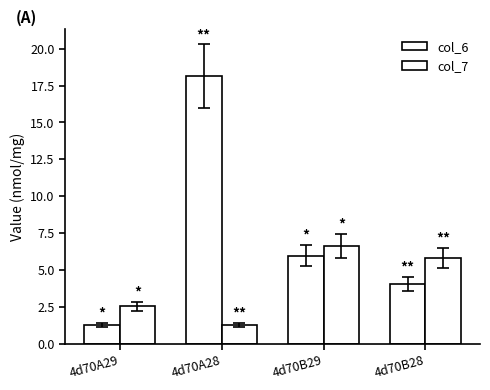

Does the chart contain stacked bars?

No